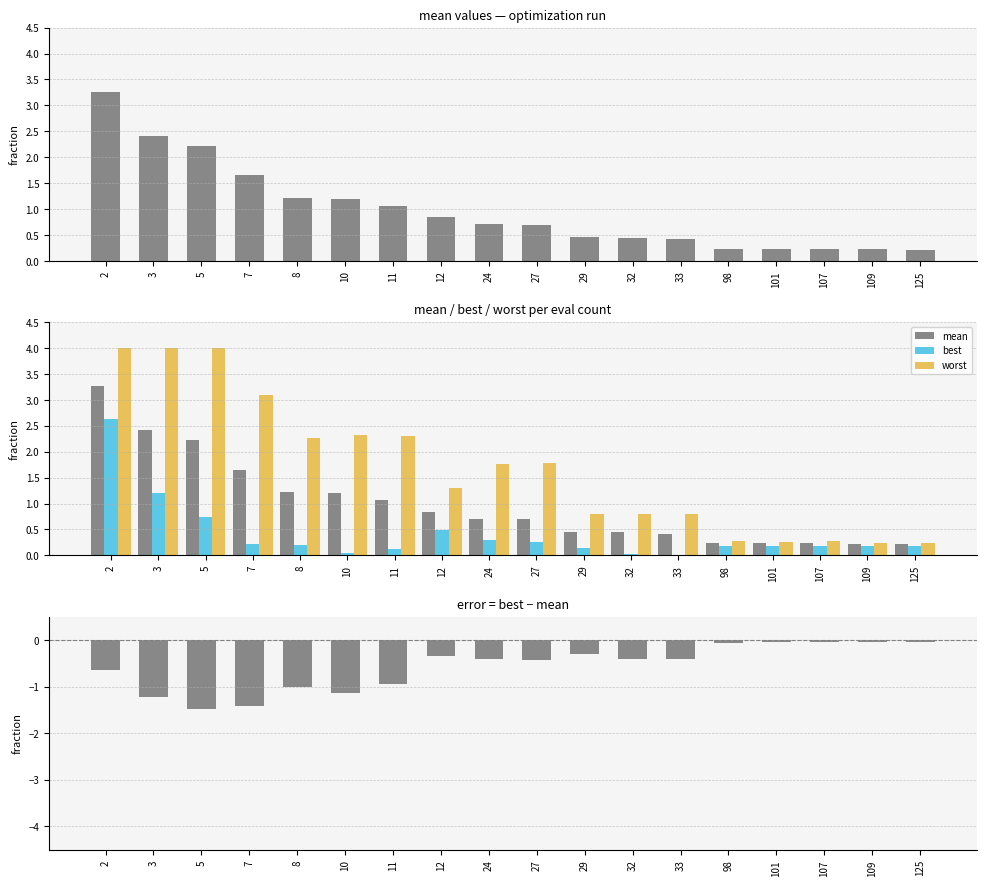

Reading left to right, extract all data points from this chart.

mean: 3.3	2.4	2.2	1.6	1.2	1.2	1.1	0.8	0.7	0.7	0.5	0.4	0.4	0.2	0.2	0.2	0.2	0.2
best: 2.6	1.2	0.7	0.2	0.2	0.1	0.1	0.5	0.3	0.3	0.1	0.0	0.0	0.2	0.2	0.2	0.2	0.2
worst: 4.0	4.0	4.0	3.1	2.3	2.3	2.3	1.3	1.8	1.8	0.8	0.8	0.8	0.3	0.3	0.3	0.2	0.2
best - mean: -0.6	-1.2	-1.5	-1.4	-1.0	-1.1	-0.9	-0.3	-0.4	-0.4	-0.3	-0.4	-0.4	-0.1	-0.1	-0.1	-0.0	-0.0